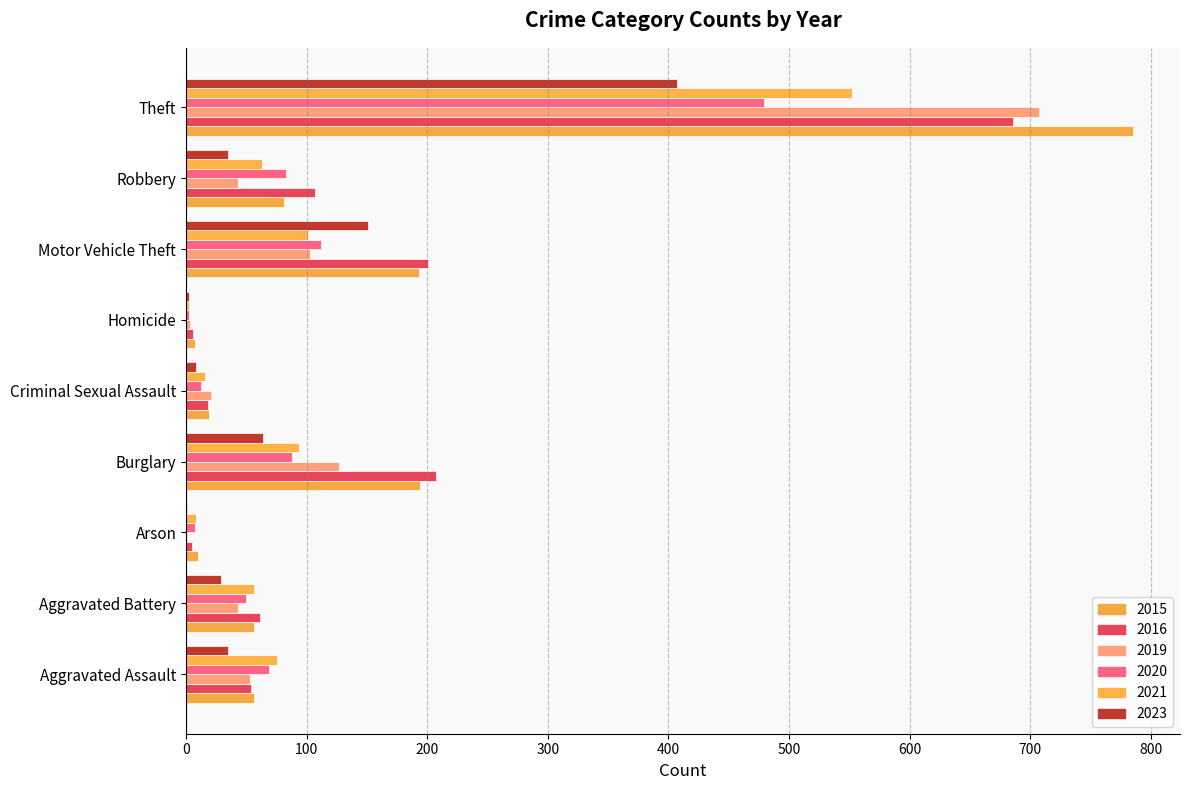

How many series are shown in this chart?

6